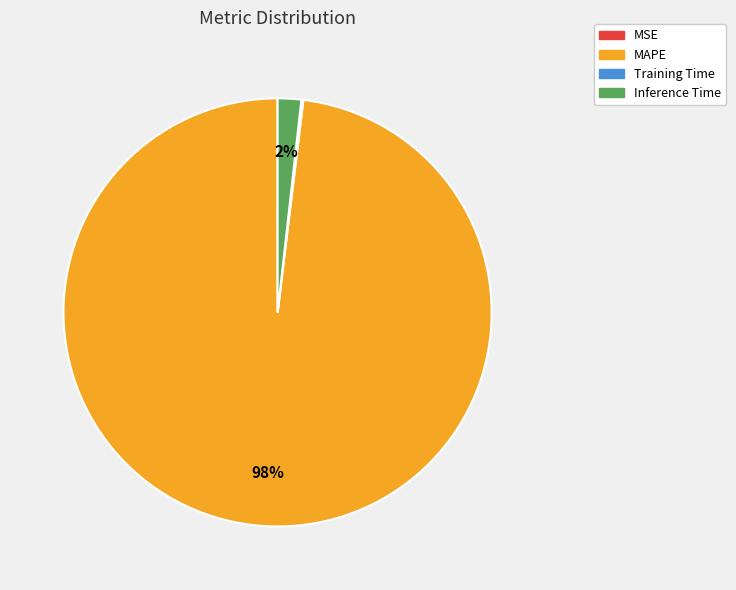

The MAPE slice represents 85% of the pie. True or false?

False